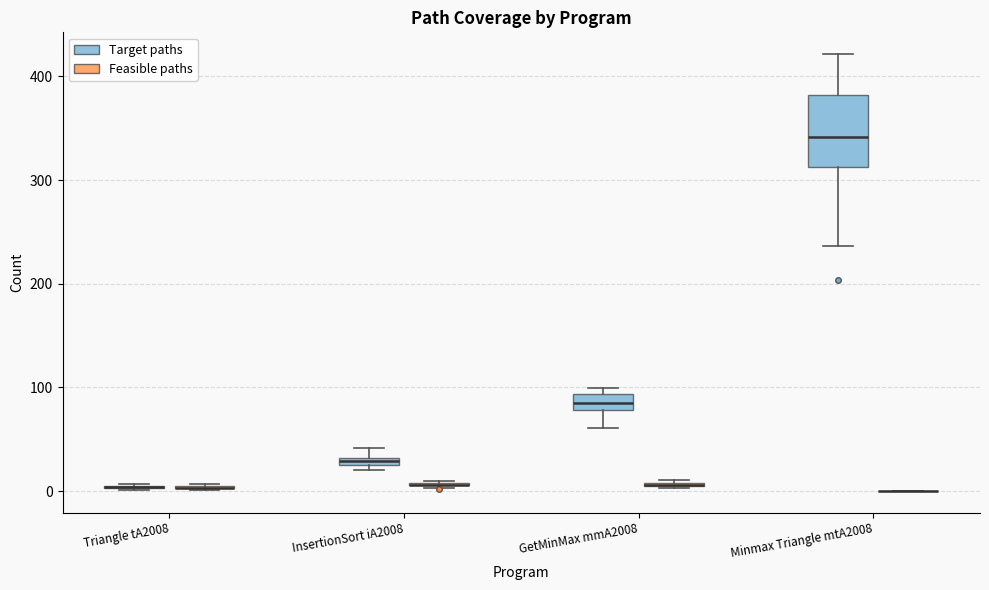

Which box is the tallest, from its lower edge to its upper edge?

Minmax Triangle mtA2008 (Target paths)